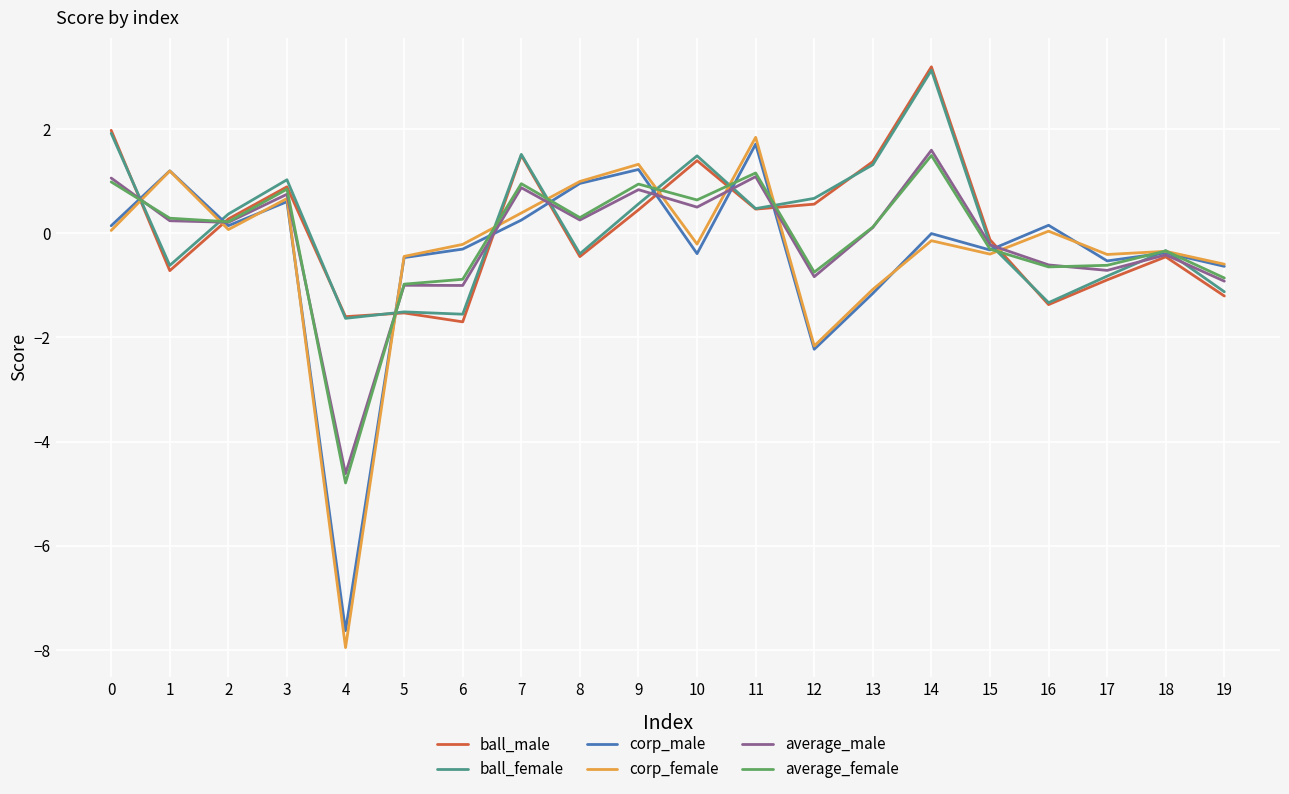

What is the difference between the highest and lowest values at 4?

6.4